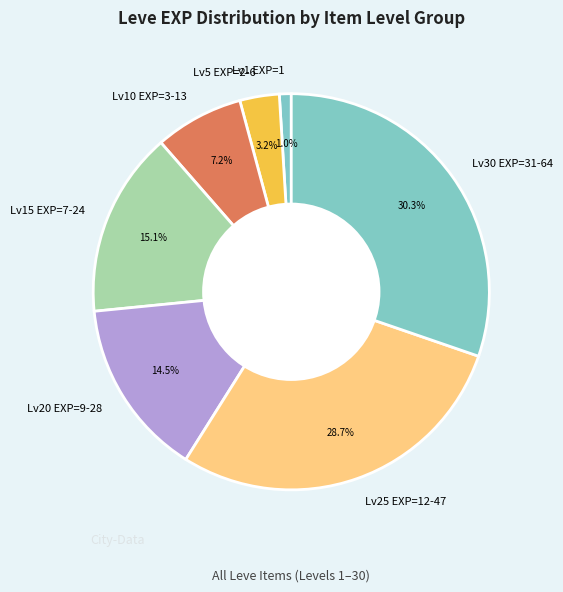

Is there a majority slice in this chart?

No